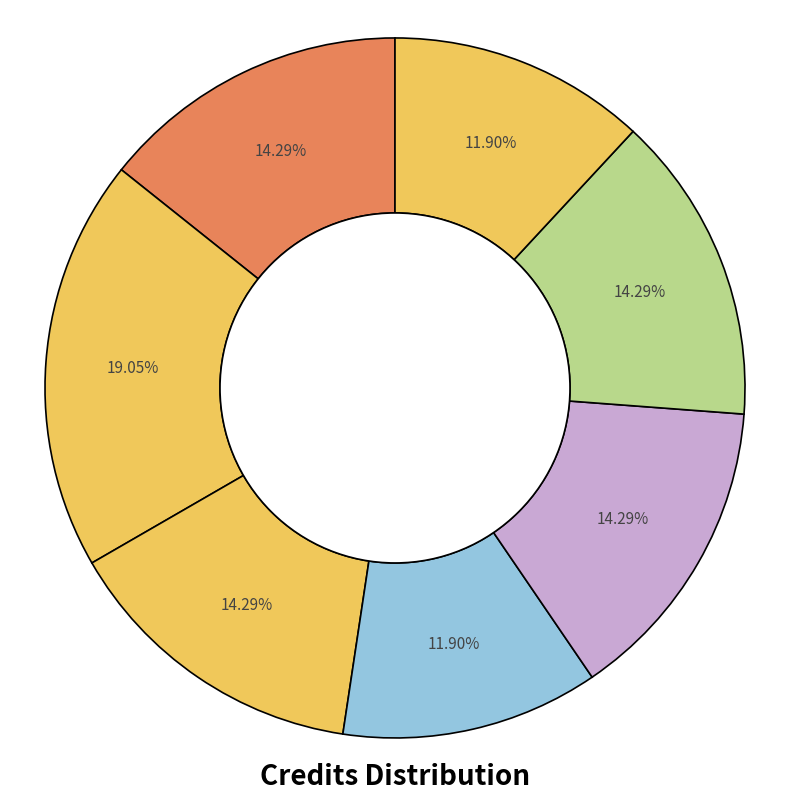

Rank the categories by value from highest to lowest.

Programming Language, Formal Language and Automata, Operating Systems, Data Communications, Databases, Operating Systems Laboratory, Databases Laboratory